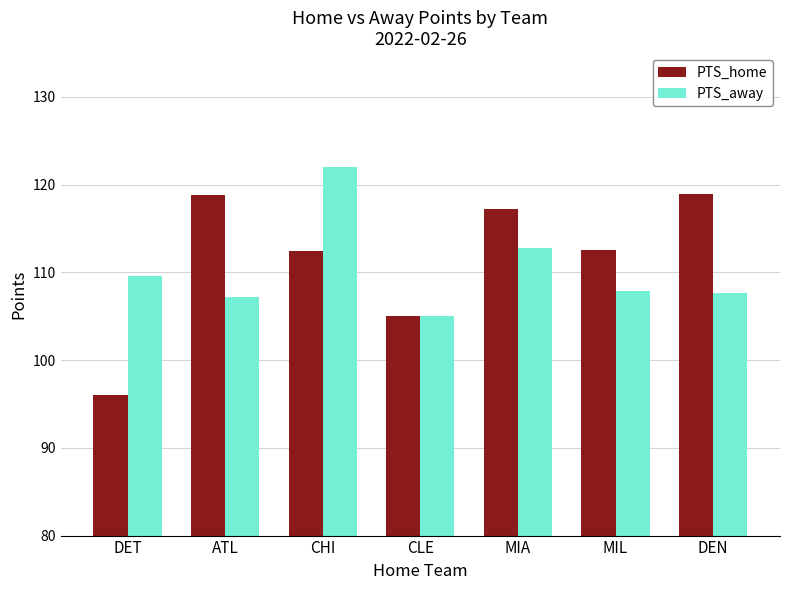

The PTS_home series shows 152.7 at MIL. True or false?

False